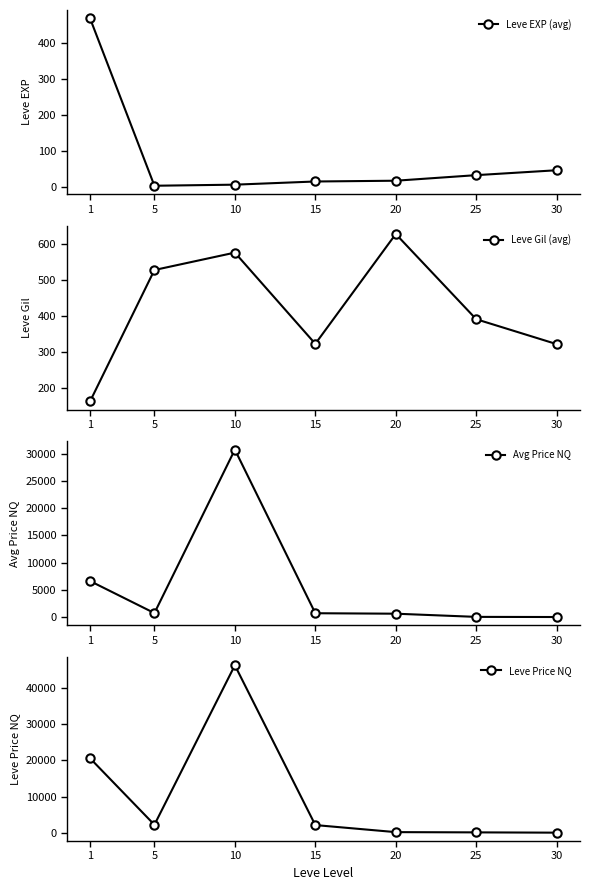

In Avg Price NQ, how many points are higher than both neighbors (excluding endpoints)?

1